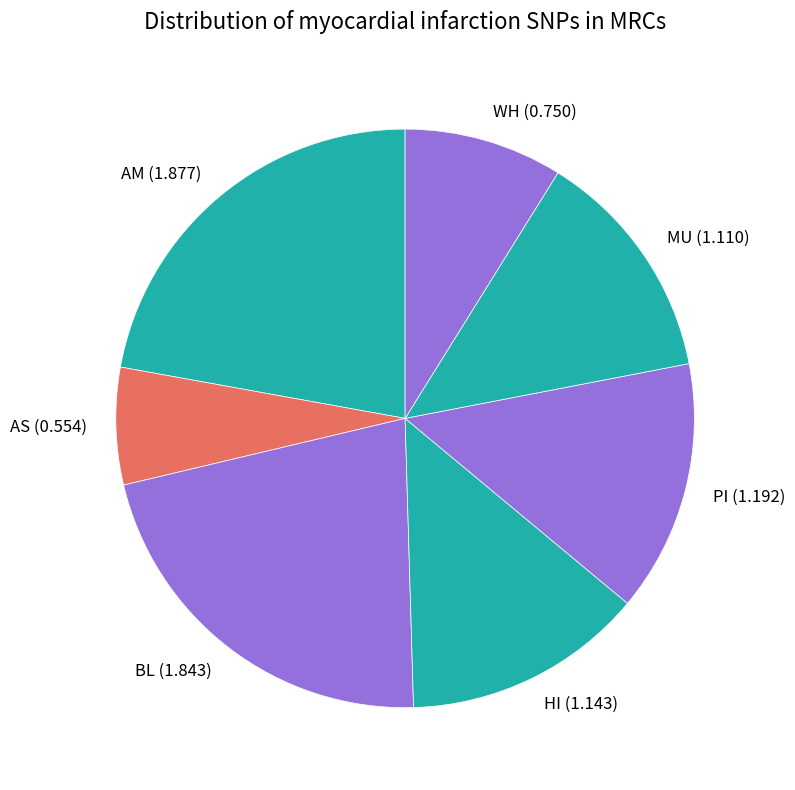

Is there a majority slice in this chart?

No